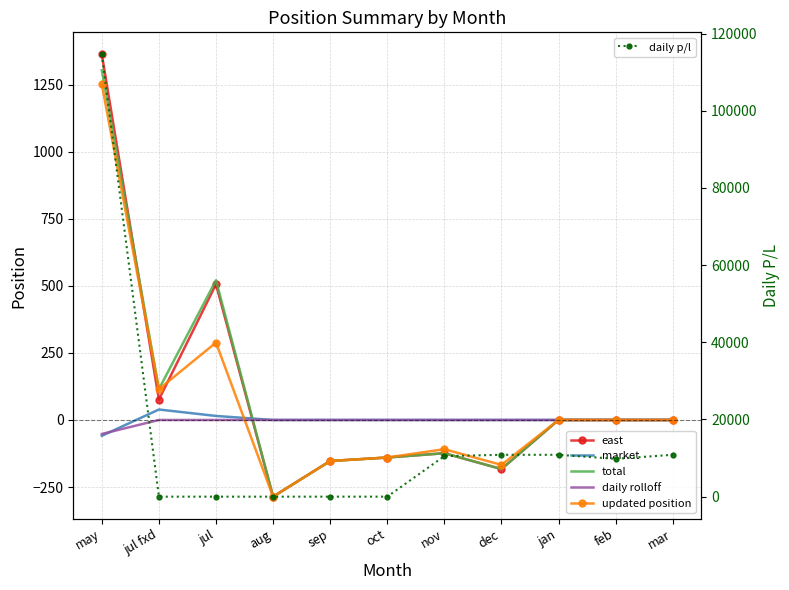

What is the total value across all series at mar?

10850.0